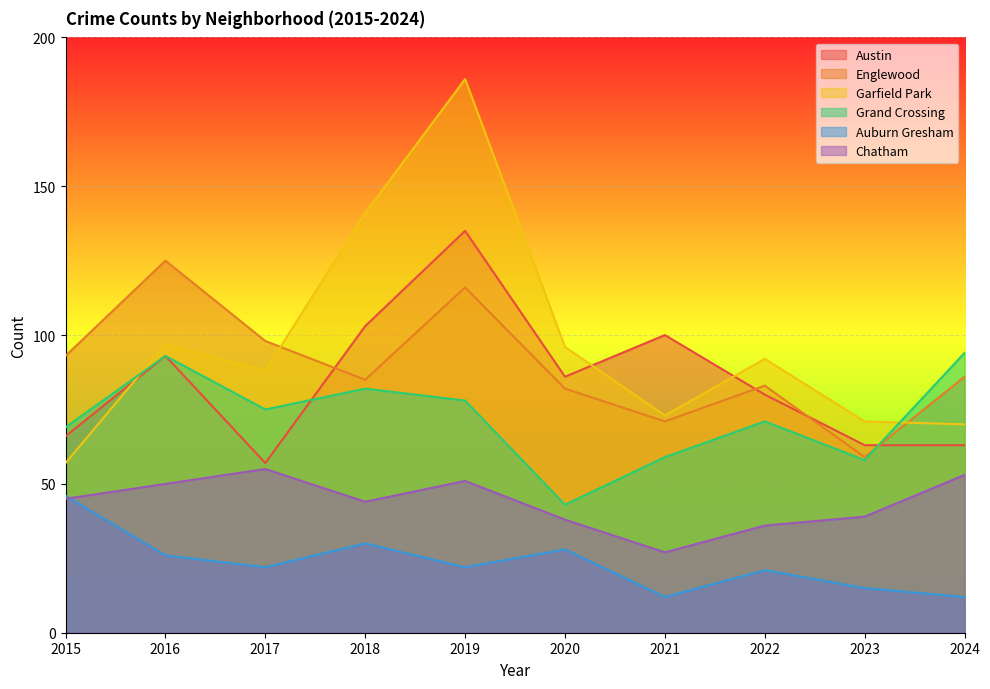

What are all the series names shown in the legend?

Austin, Englewood, Garfield Park, Grand Crossing, Auburn Gresham, Chatham